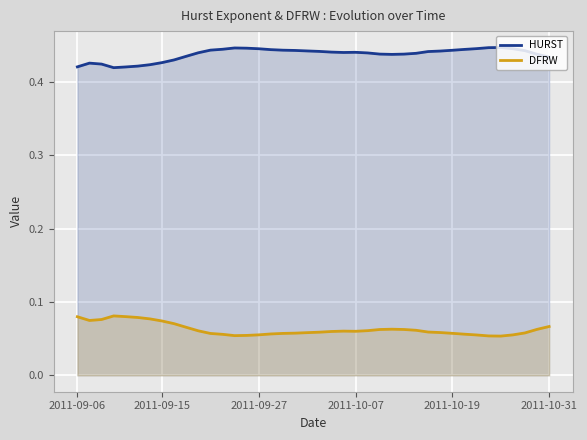

List the series in order of their overall mean, lowest first.

DFRW, HURST